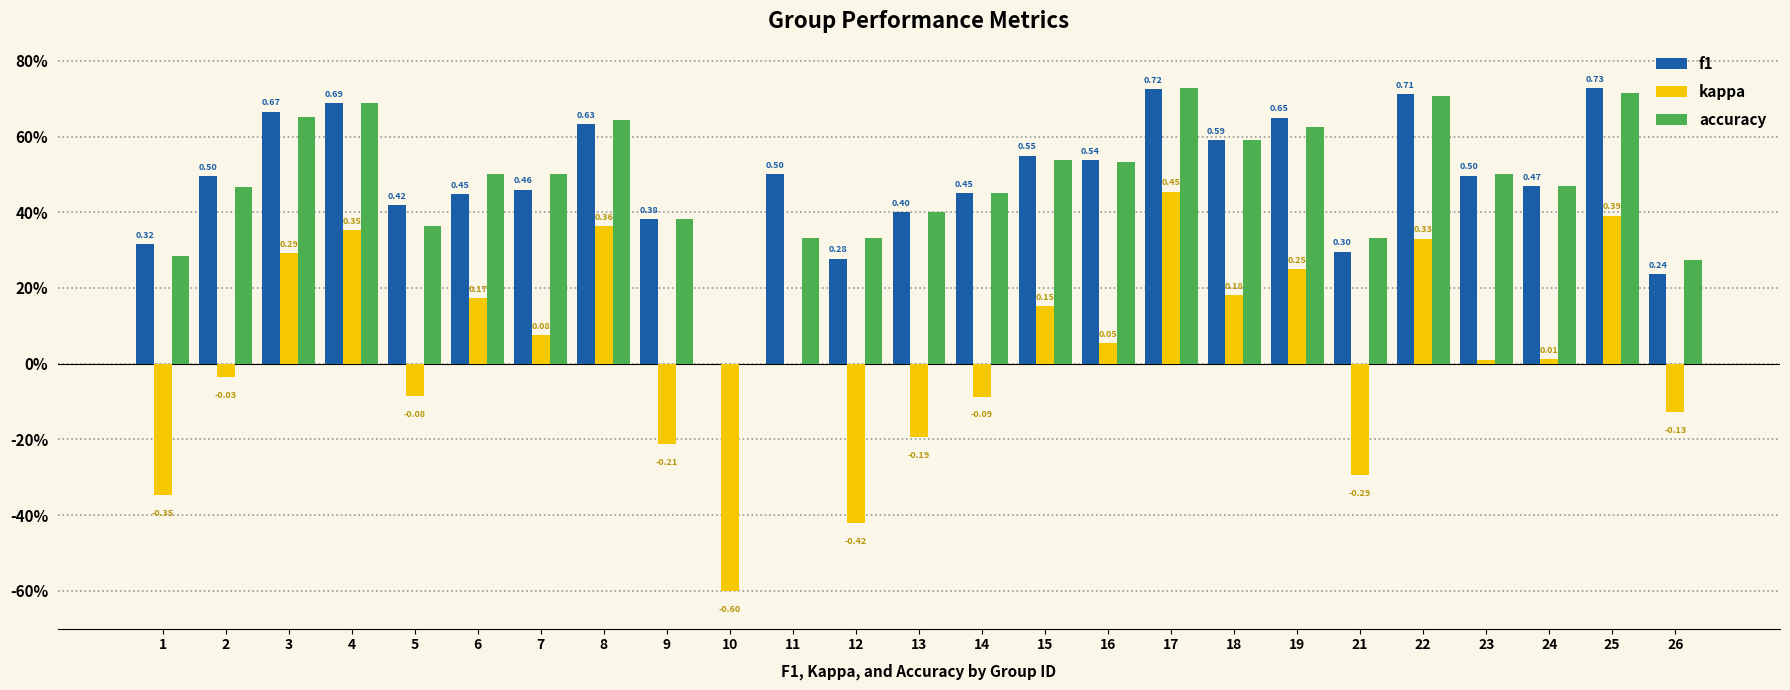

What are all the series names shown in the legend?

f1, kappa, accuracy